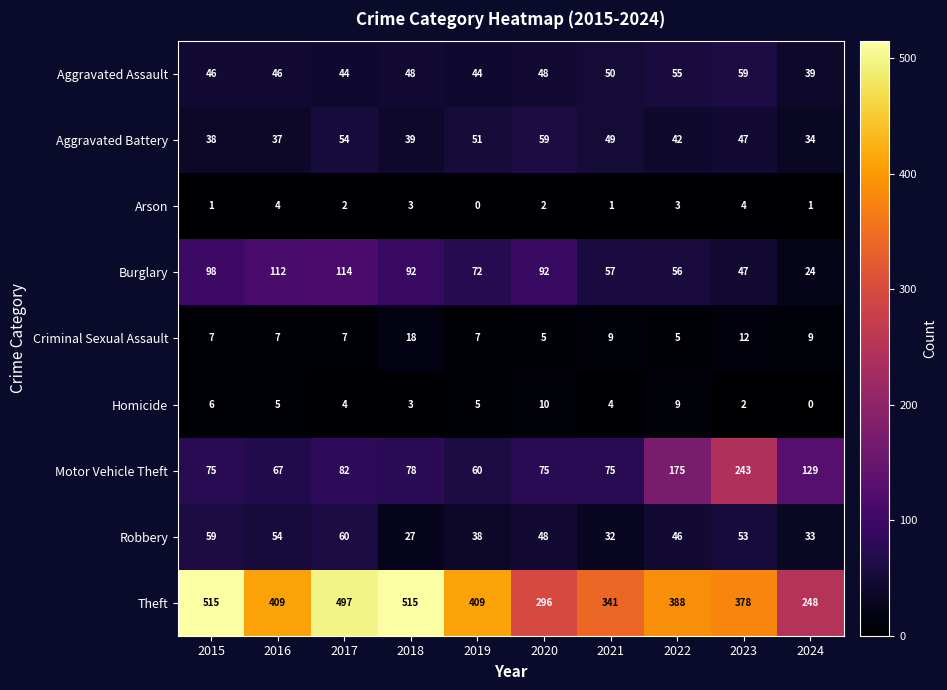

What is the difference between the maximum and minimum values in the Robbery series?

33